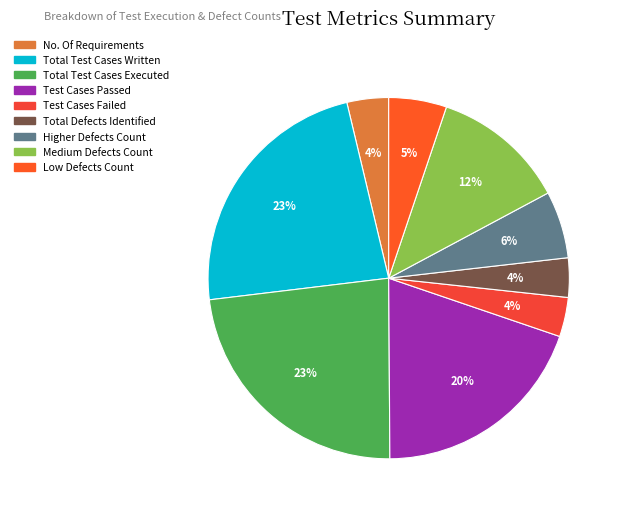

To the nearest percent, what is the average slice percentage?

11%